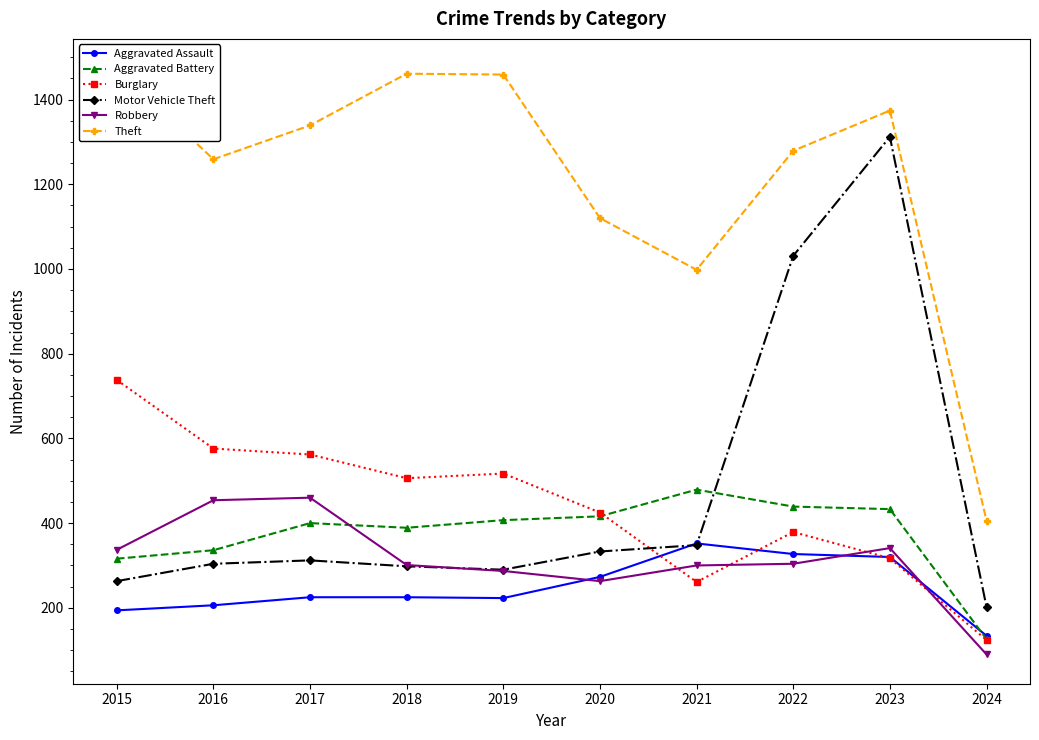

What is the sum of the Burglary values at 2021 and 2023?

578